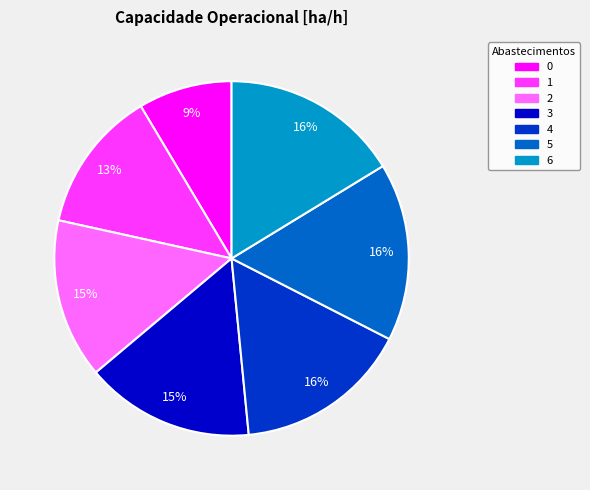

To the nearest percent, what percentage of the pie is 0?

9%